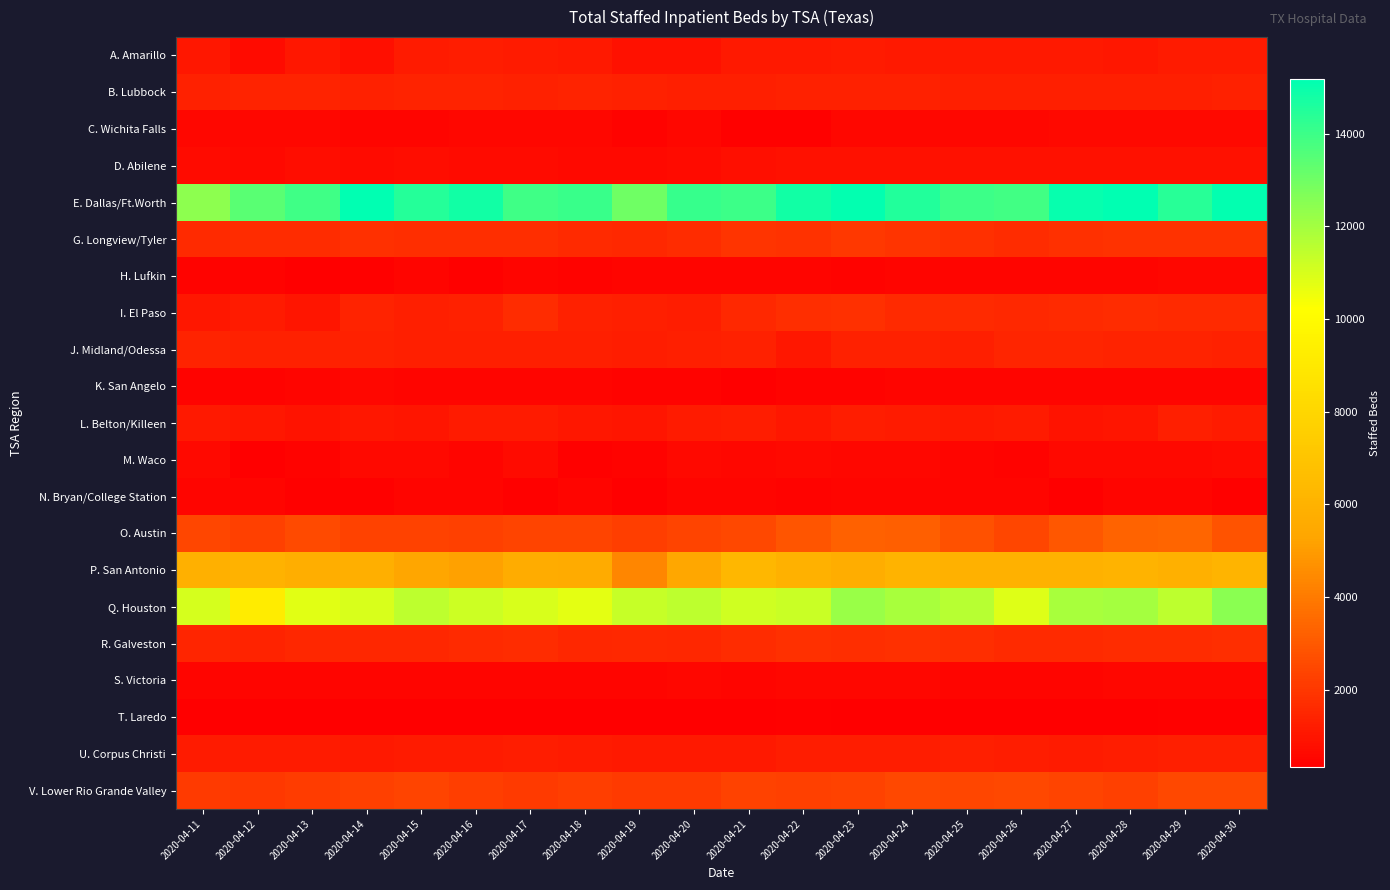

Which series has the largest total across all categories?

E. Dallas/Ft.Worth